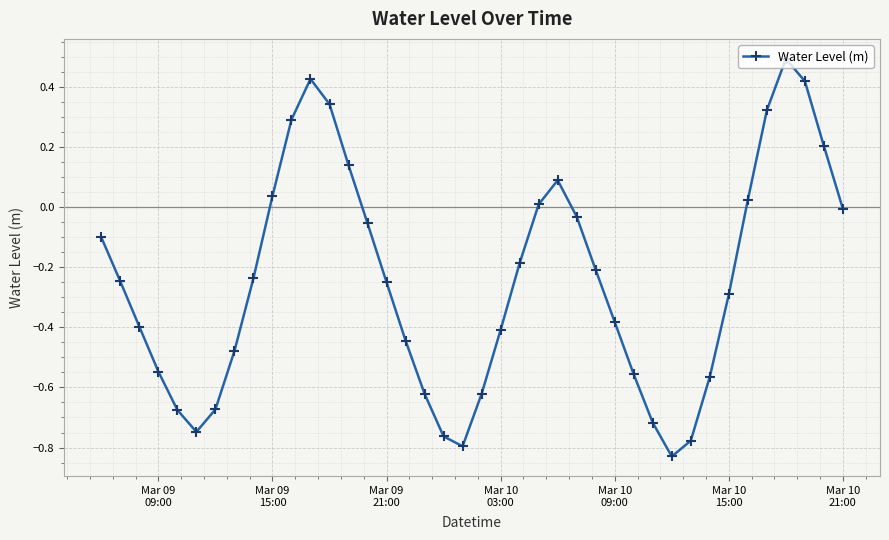

What is the maximum value shown in the chart?

0.5